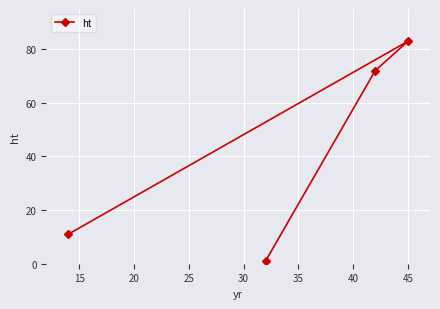

What is the value of the 4th point from the left?

83